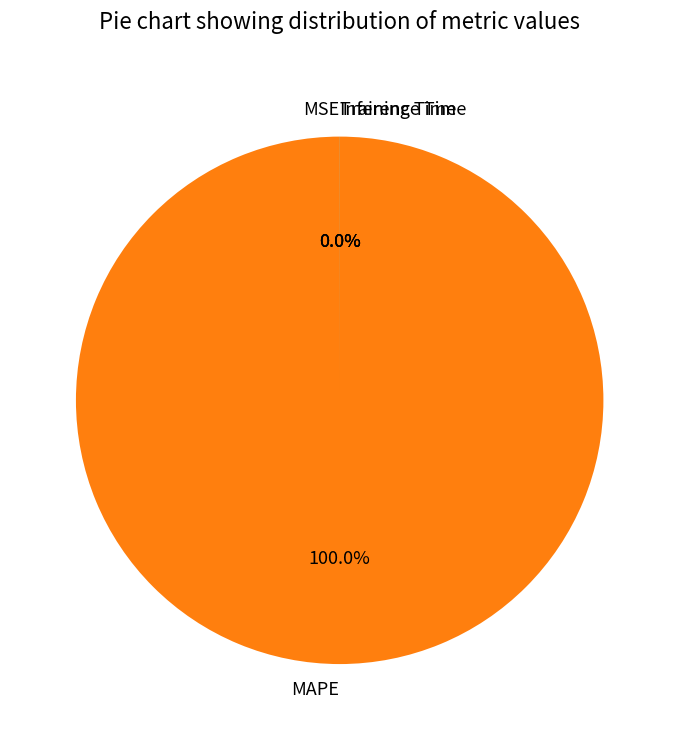

Which category accounts for the majority?

MAPE